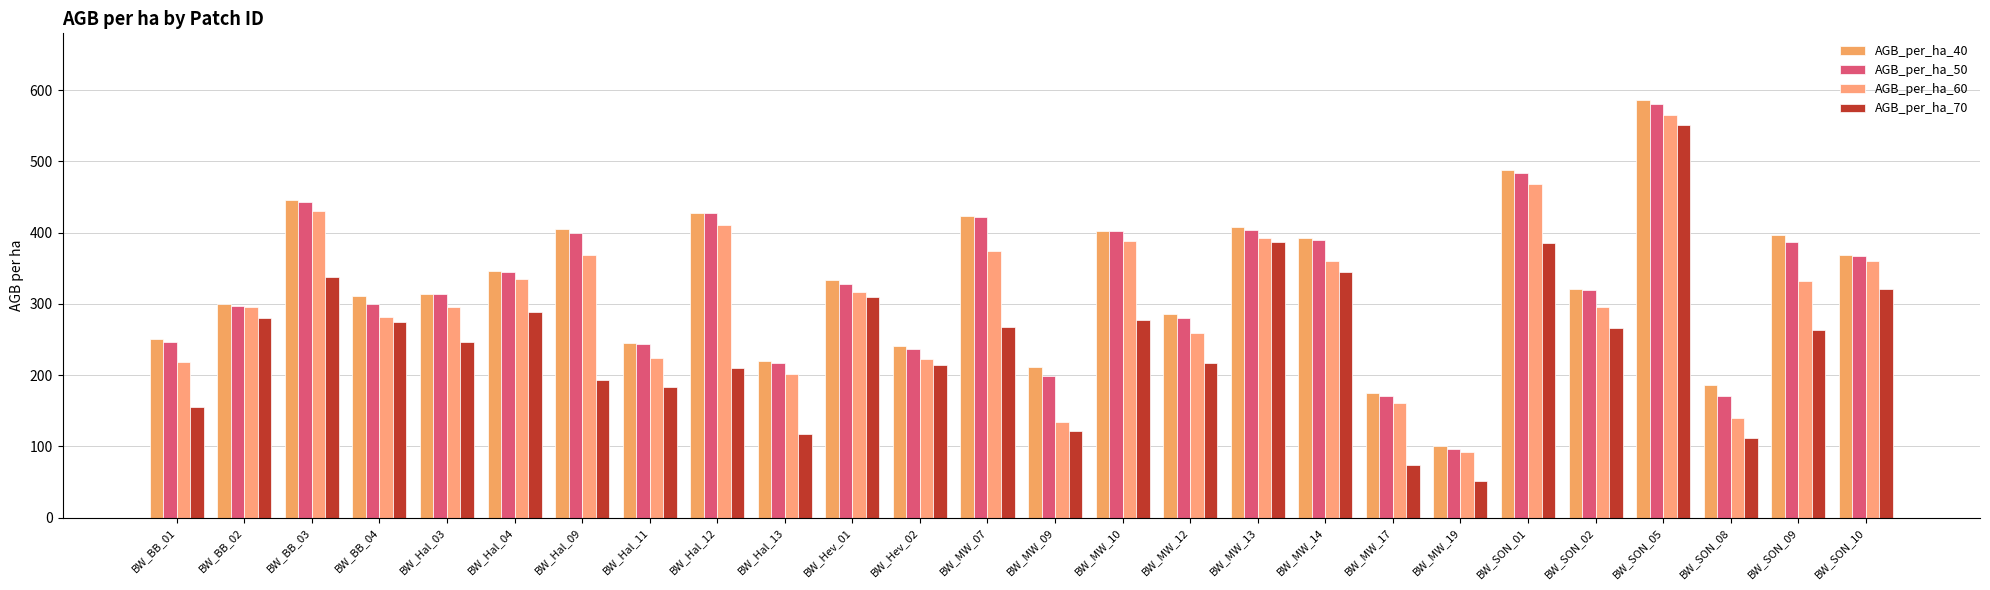

How many values in the AGB_per_ha_50 series are below 327?

13